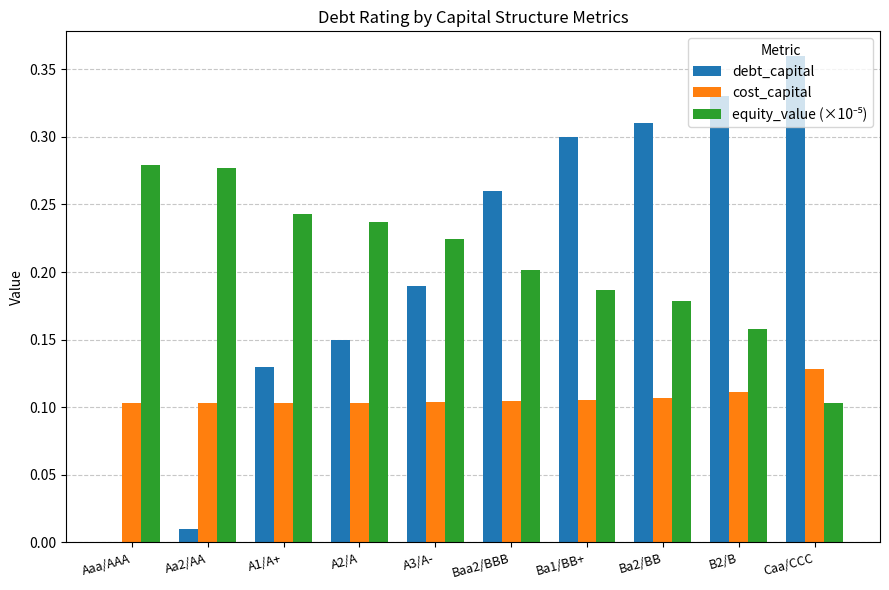

What is the total value across all series at Caa/CCC?

0.6